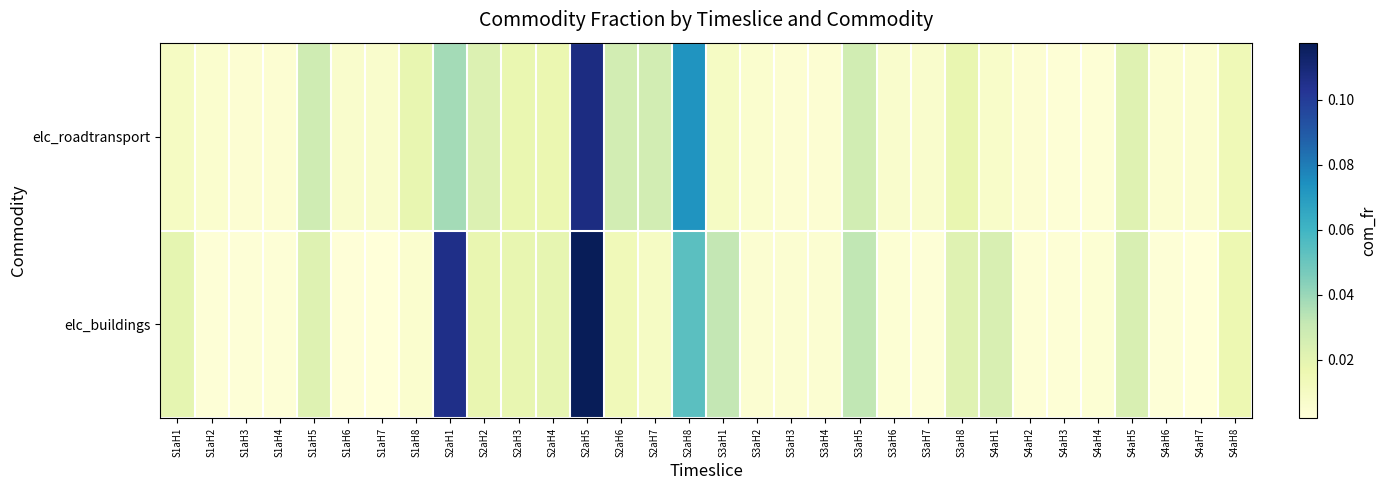

Reading right to left, transcribe all the data shown in this chart.

elc_roadtransport: S4aH8=0.0	S4aH7=0.0	S4aH6=0.0	S4aH5=0.0	S4aH4=0.0	S4aH3=0.0	S4aH2=0.0	S4aH1=0.0	S3aH8=0.0	S3aH7=0.0	S3aH6=0.0	S3aH5=0.0	S3aH4=0.0	S3aH3=0.0	S3aH2=0.0	S3aH1=0.0	S2aH8=0.1	S2aH7=0.0	S2aH6=0.0	S2aH5=0.1	S2aH4=0.0	S2aH3=0.0	S2aH2=0.0	S2aH1=0.0	S1aH8=0.0	S1aH7=0.0	S1aH6=0.0	S1aH5=0.0	S1aH4=0.0	S1aH3=0.0	S1aH2=0.0	S1aH1=0.0
elc_buildings: S4aH8=0.0	S4aH7=0.0	S4aH6=0.0	S4aH5=0.0	S4aH4=0.0	S4aH3=0.0	S4aH2=0.0	S4aH1=0.0	S3aH8=0.0	S3aH7=0.0	S3aH6=0.0	S3aH5=0.0	S3aH4=0.0	S3aH3=0.0	S3aH2=0.0	S3aH1=0.0	S2aH8=0.1	S2aH7=0.0	S2aH6=0.0	S2aH5=0.1	S2aH4=0.0	S2aH3=0.0	S2aH2=0.0	S2aH1=0.1	S1aH8=0.0	S1aH7=0.0	S1aH6=0.0	S1aH5=0.0	S1aH4=0.0	S1aH3=0.0	S1aH2=0.0	S1aH1=0.0